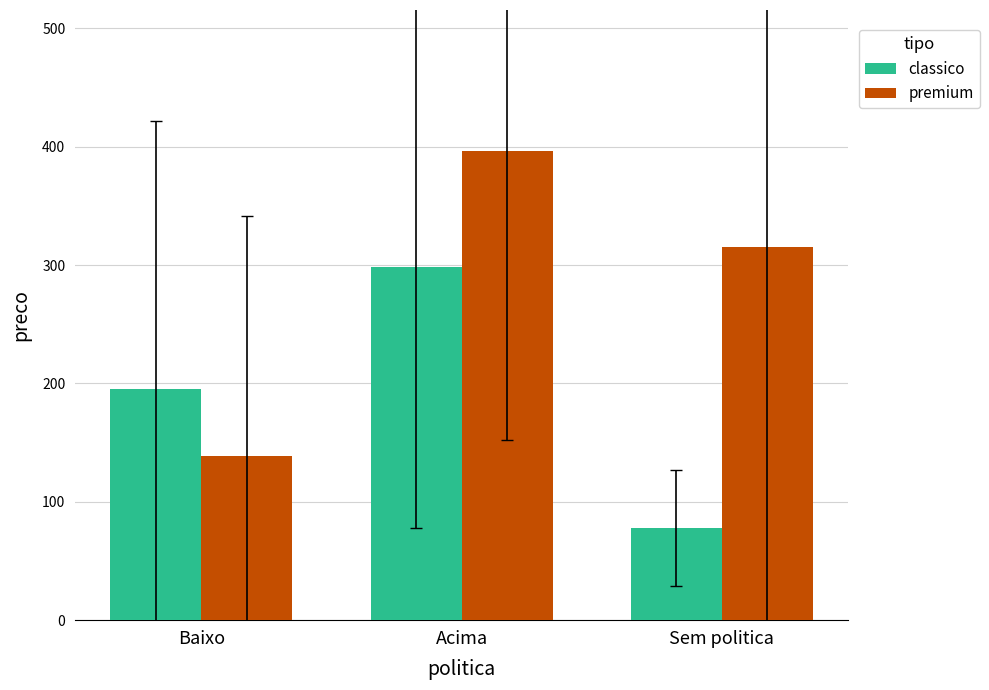

What is the label of the 3rd bar from the right?

Baixo